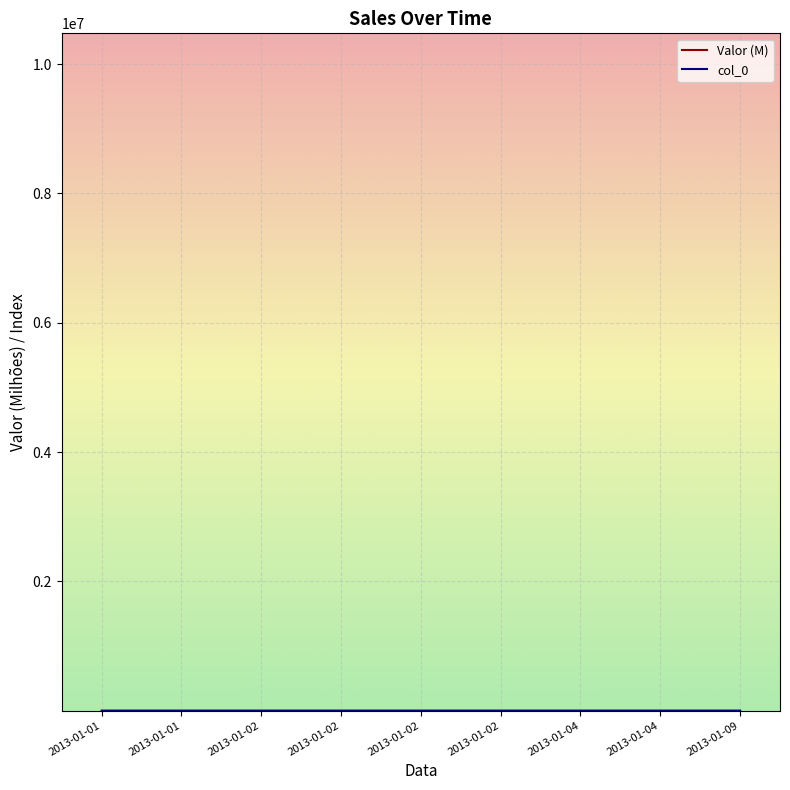

Reading left to right, list all the values displayed in this chart.

Valor: 2013-01-01=8.5	2013-01-01=8.7	2013-01-02=5.0	2013-01-02=9.5	2013-01-02=3.6	2013-01-02=5.0	2013-01-04=5.0	2013-01-04=6.0	2013-01-09=4.6
col_0: 2013-01-01=1.0	2013-01-01=2.0	2013-01-02=3.0	2013-01-02=4.0	2013-01-02=5.0	2013-01-02=6.0	2013-01-04=7.0	2013-01-04=8.0	2013-01-09=9.0